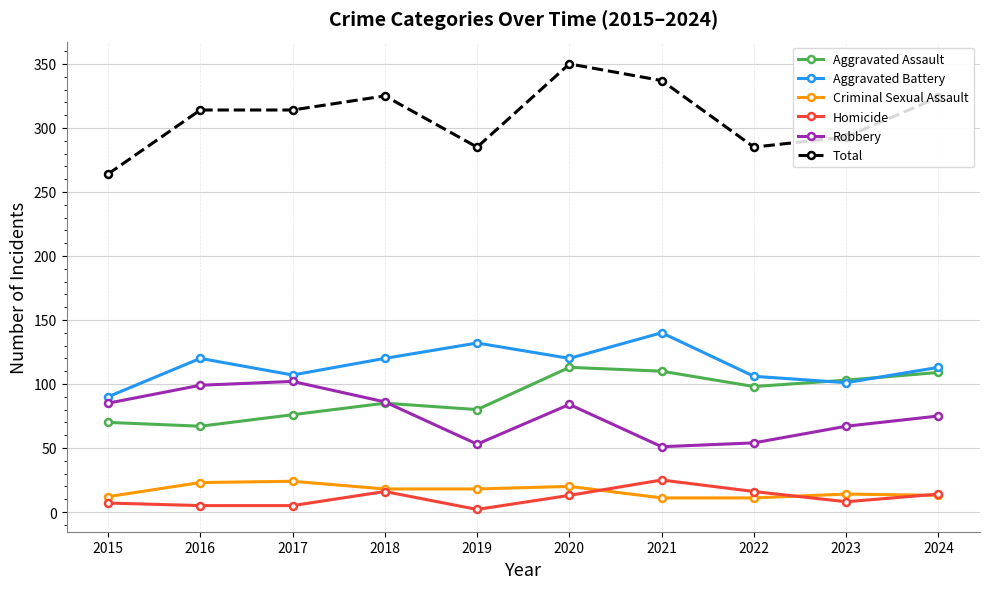

Is the value of Criminal Sexual Assault at 2020 greater than the value of Aggravated Assault at 2015?

No